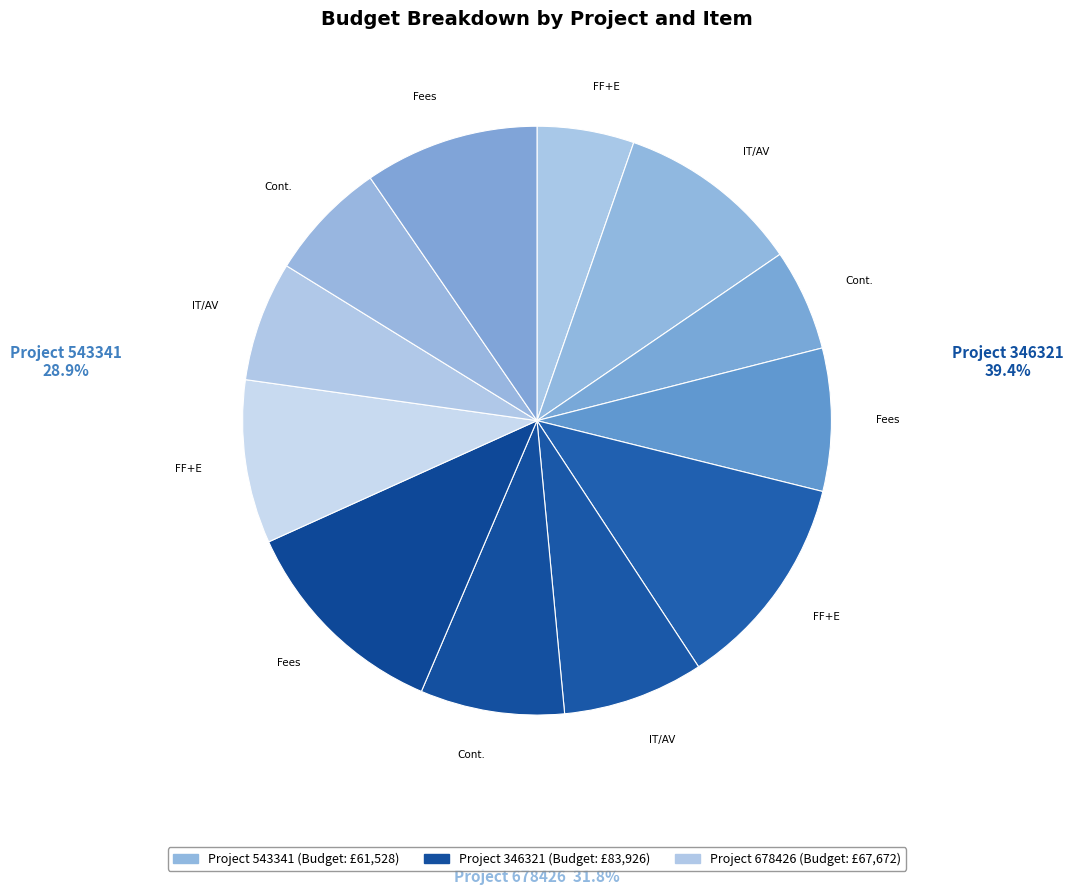

How many slices are in this pie chart?

12